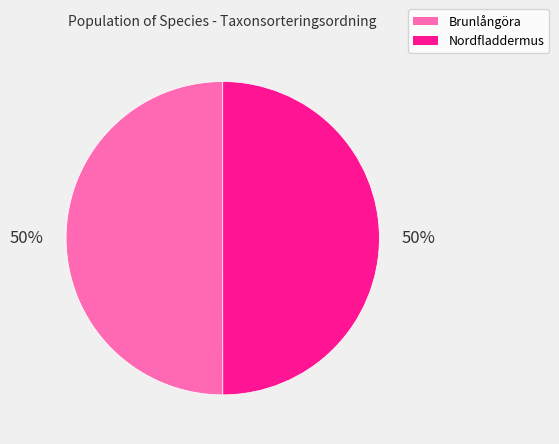

To the nearest percent, what is the combined percentage of Brunlångöra and Nordfladdermus?

100%